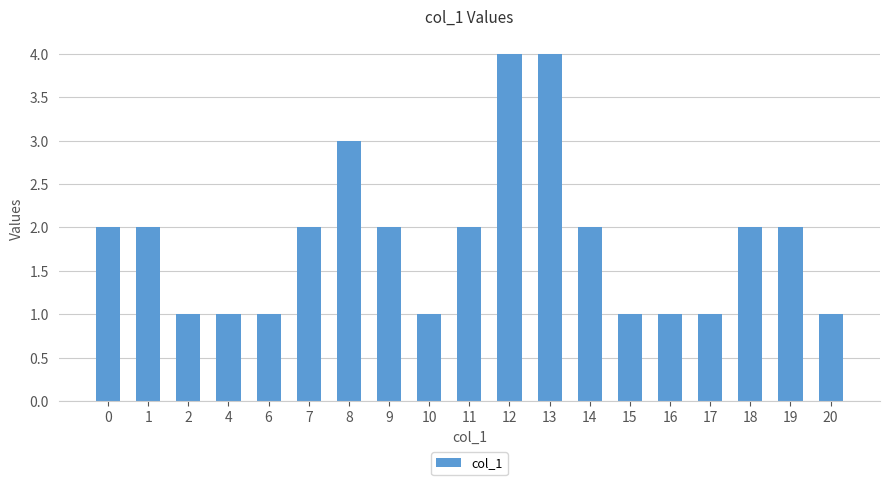

Approximately how many times larger is the value at 18 compared to 13?

0.5